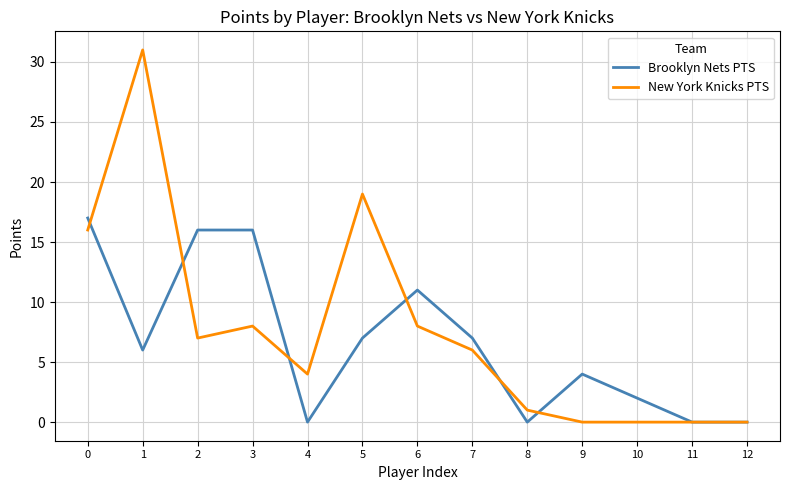

What is the maximum value for Brooklyn Nets PTS?

17